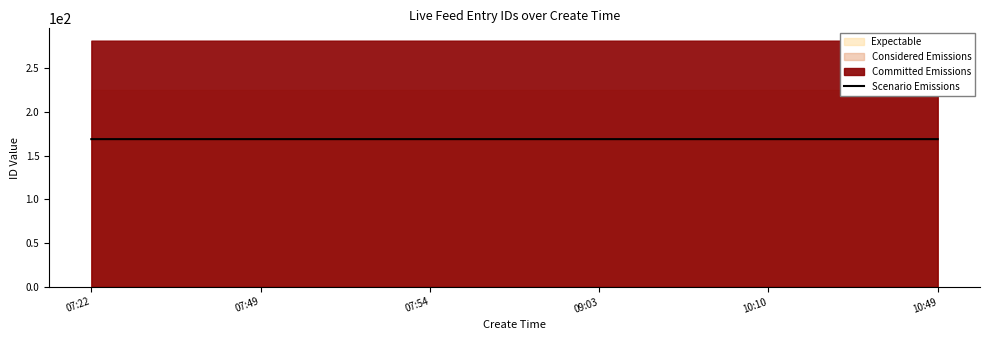

What position from the left is 10:49?

6